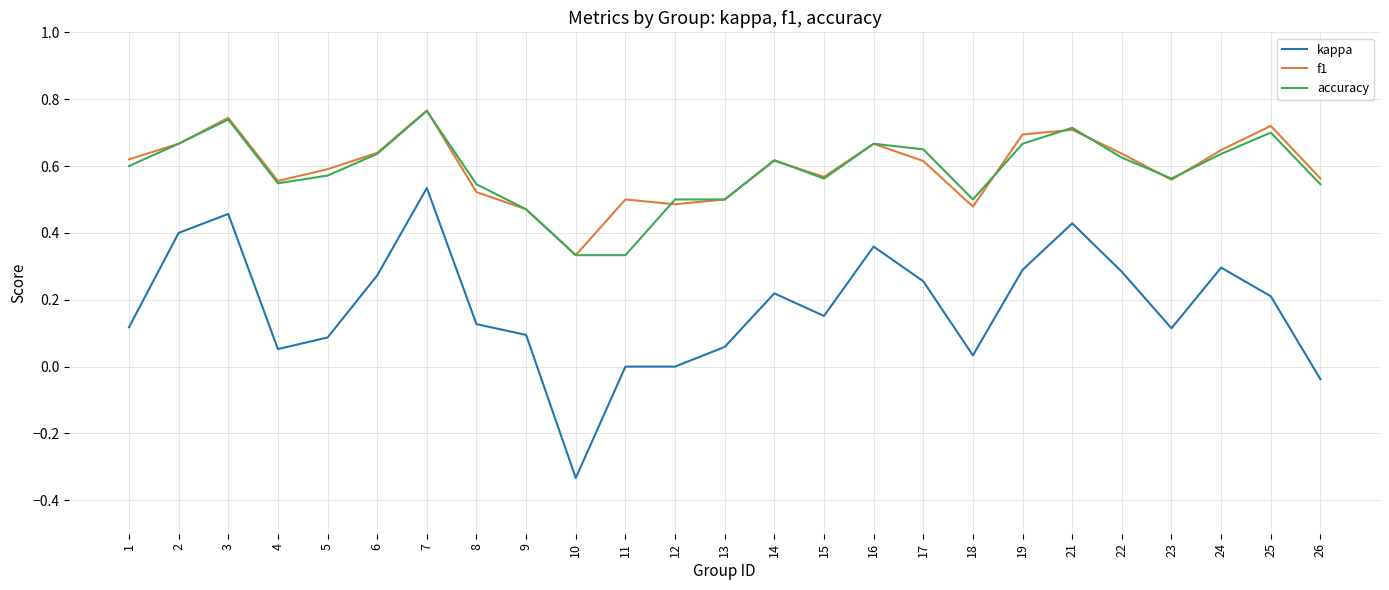

At which category does the chart reach its peak across all series?

7